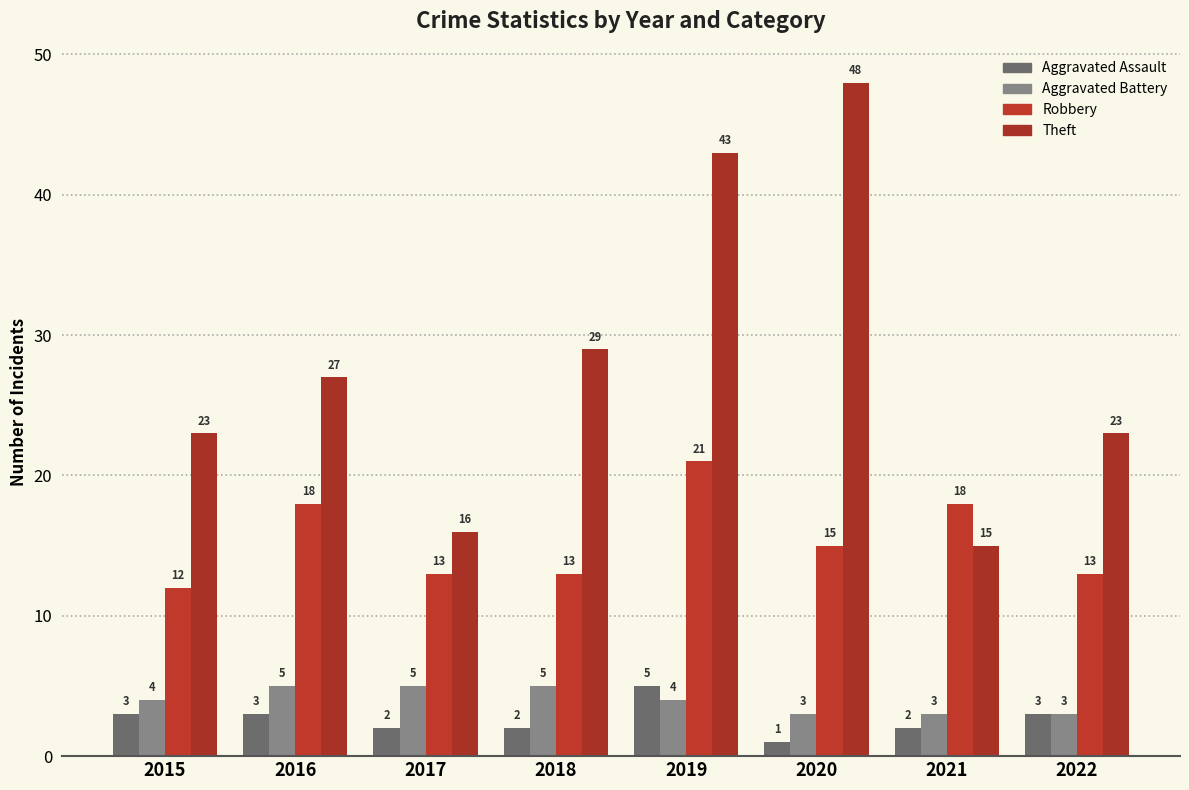

What is the value of the Theft bar at the 5th from the left?

43